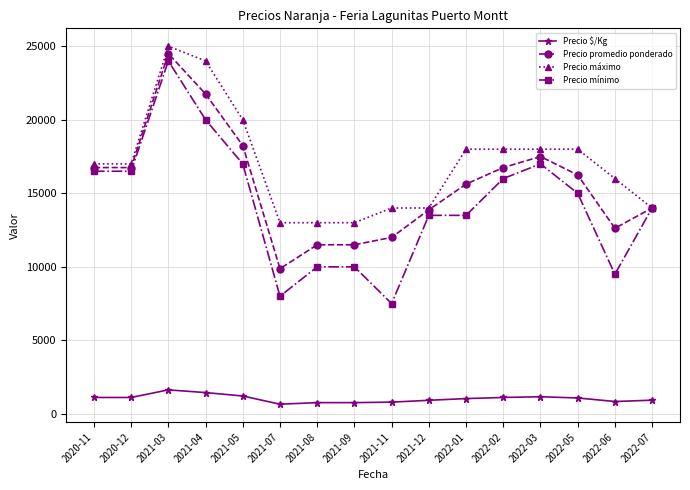

True or false: Precio $/Kg and Precio máximo intersect in this chart.

False